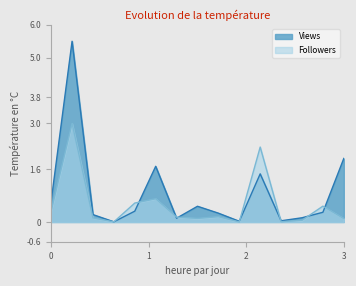

In Followers, how many points are higher than both neighbors (excluding endpoints)?

5